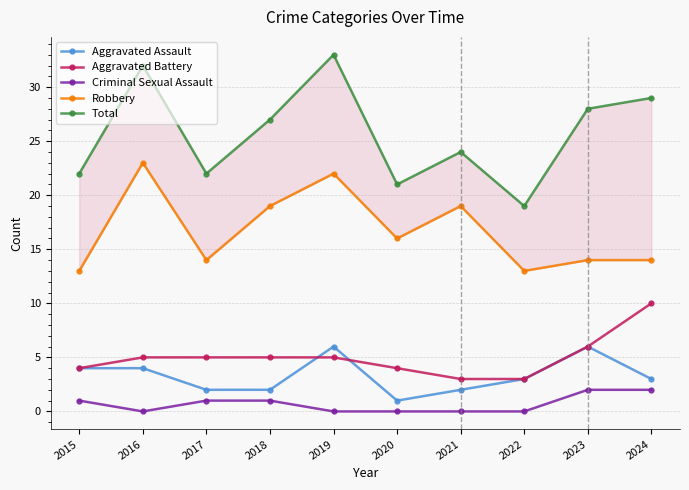

Is it true that Total equals 10 at 2022?

False